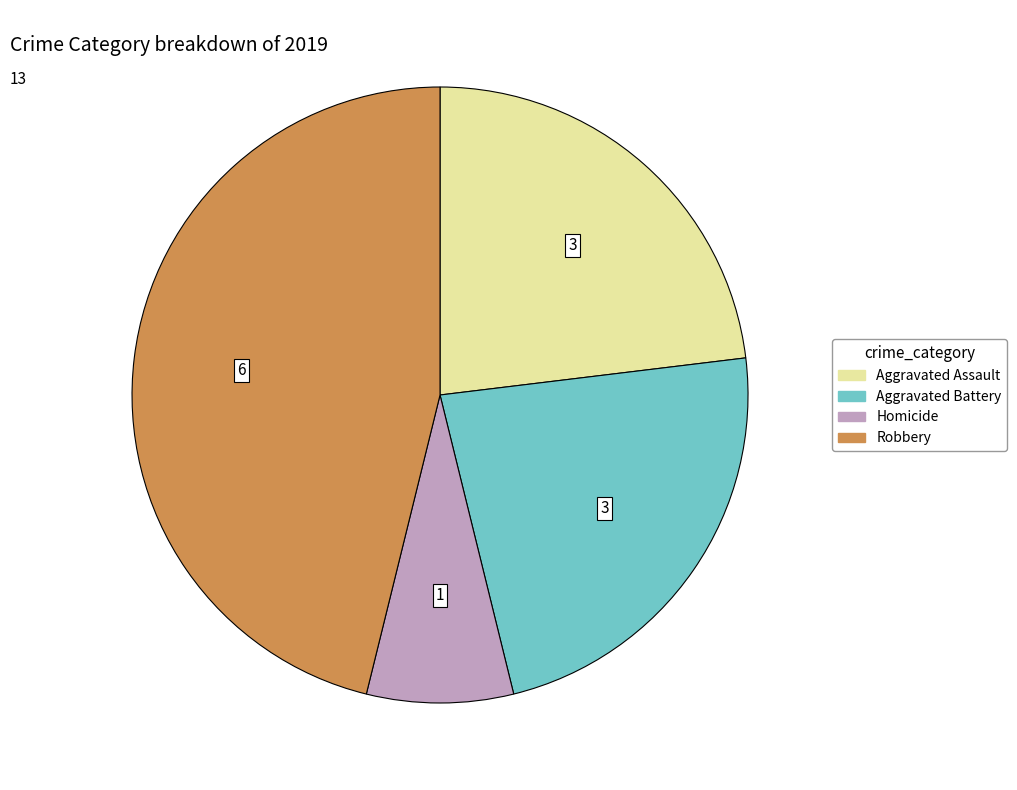

Does any single category account for the majority?

No